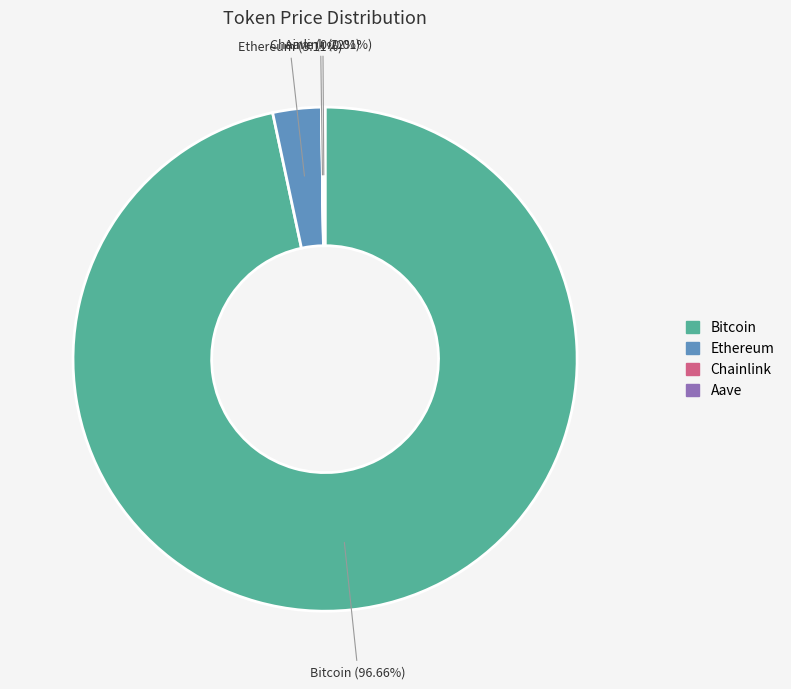

Which slice is the largest?

Bitcoin